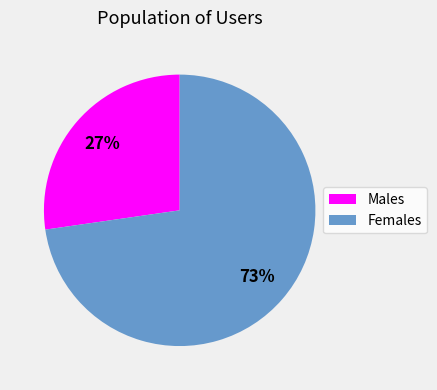

What percentage is the Males slice, to the nearest percent?

27%